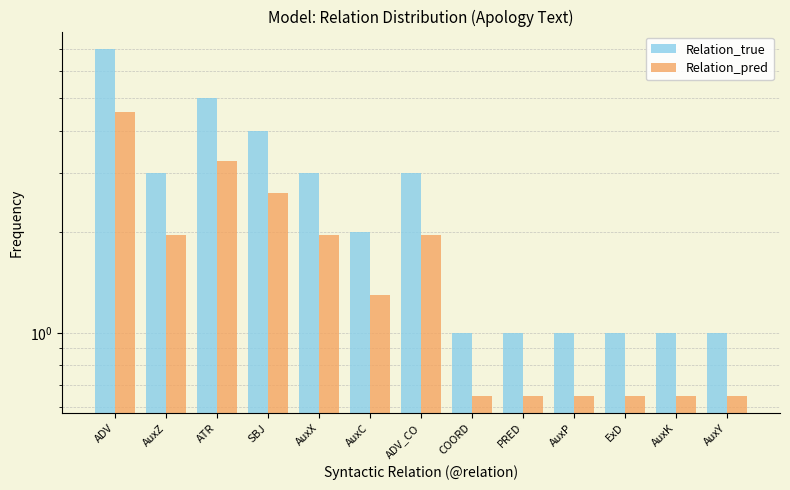

Rank the categories by Relation_pred value from lowest to highest.

COORD, PRED, AuxP, ExD, AuxK, AuxY, AuxC, AuxZ, AuxX, ADV_CO, SBJ, ATR, ADV